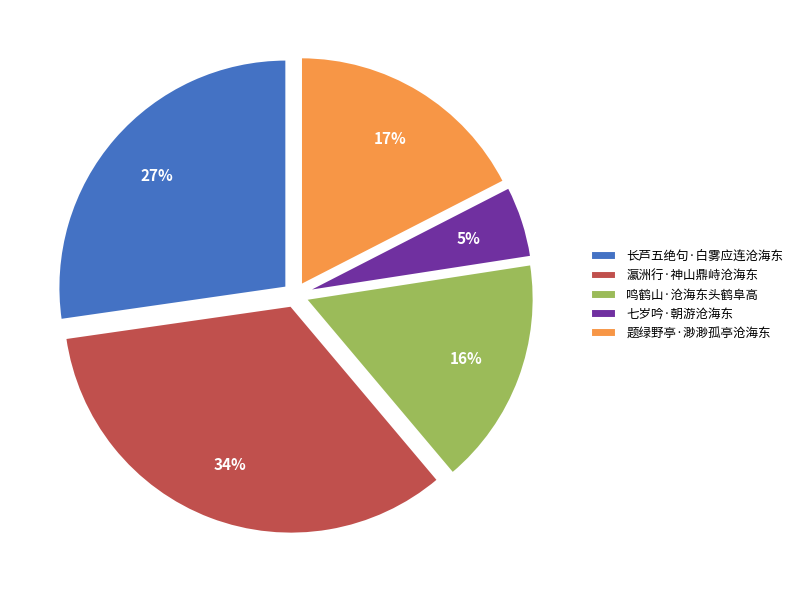

Between 长芦五绝句·白雾应连沧海东 and 七岁吟·朝游沧海东, which is larger?

长芦五绝句·白雾应连沧海东